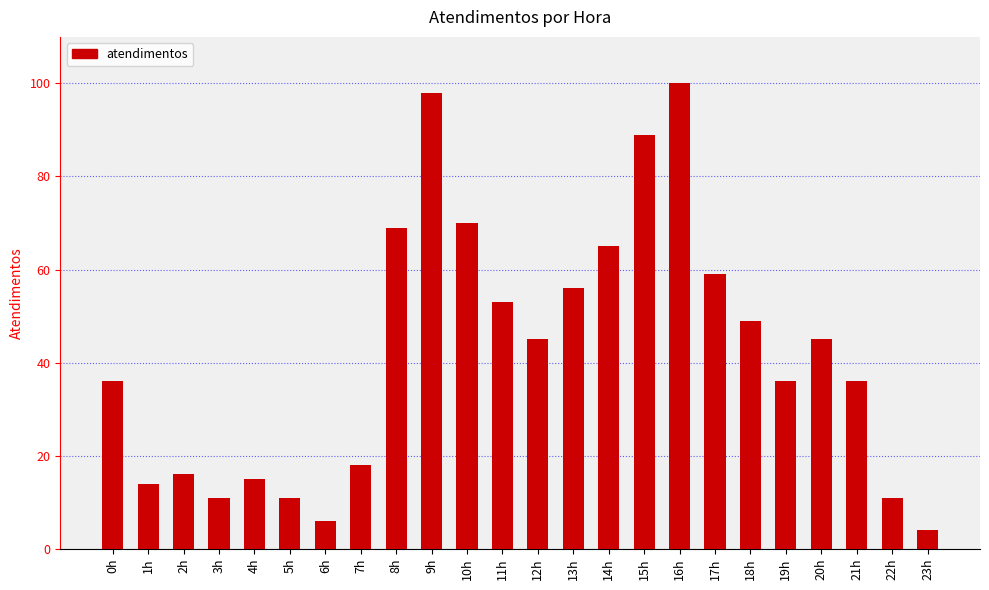

What is the difference between the maximum and minimum values?

96